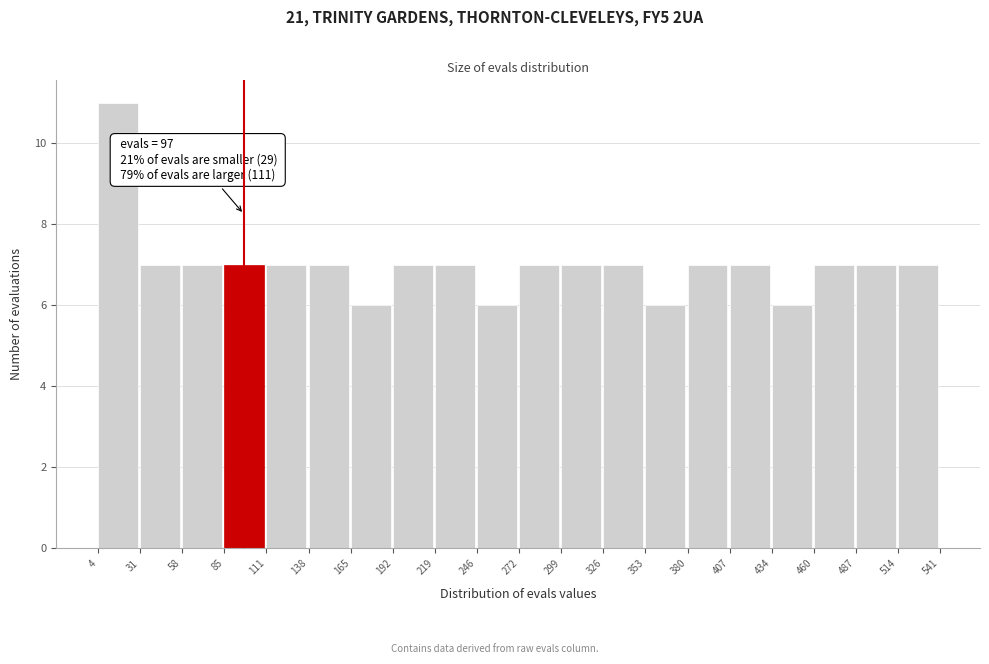

Over which range of the x-axis is the bar tallest?

4 to 31